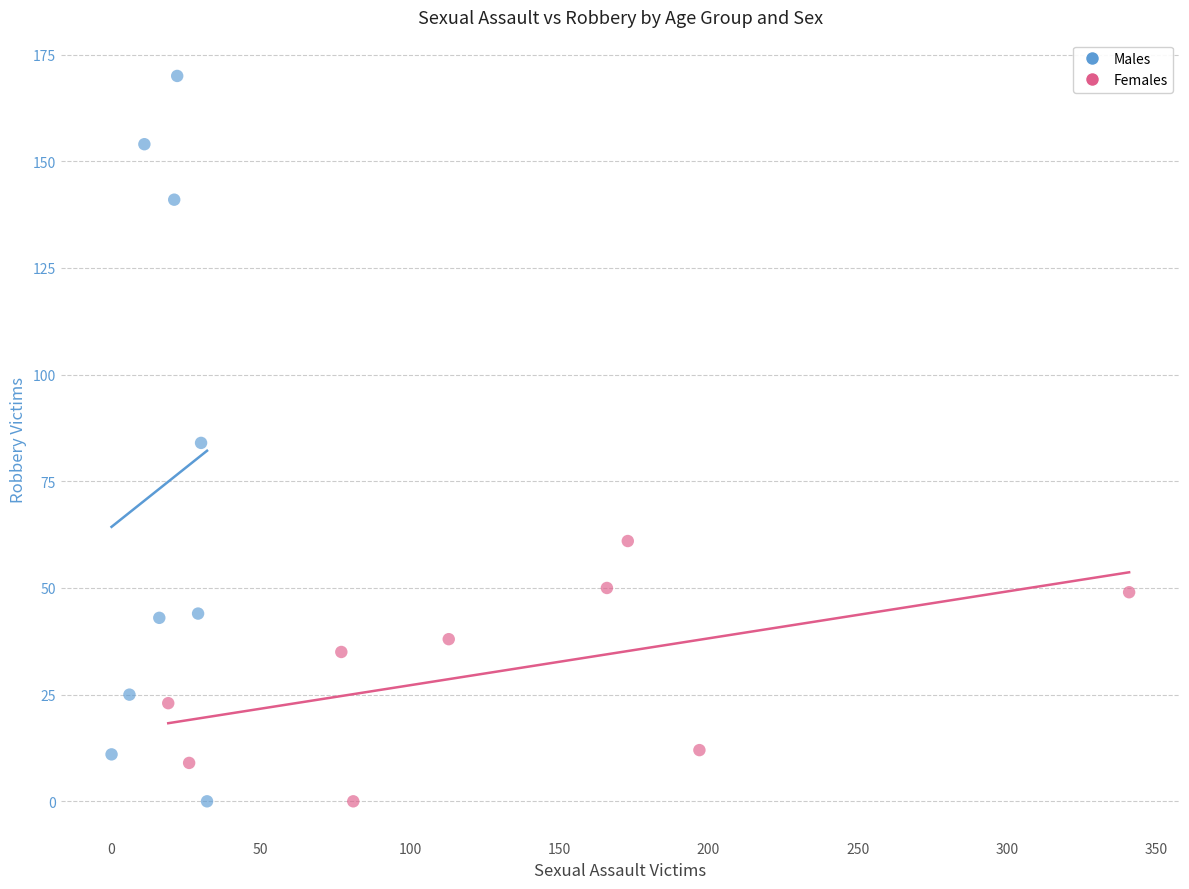

Which series has the largest Y range (max minus min)?

Males